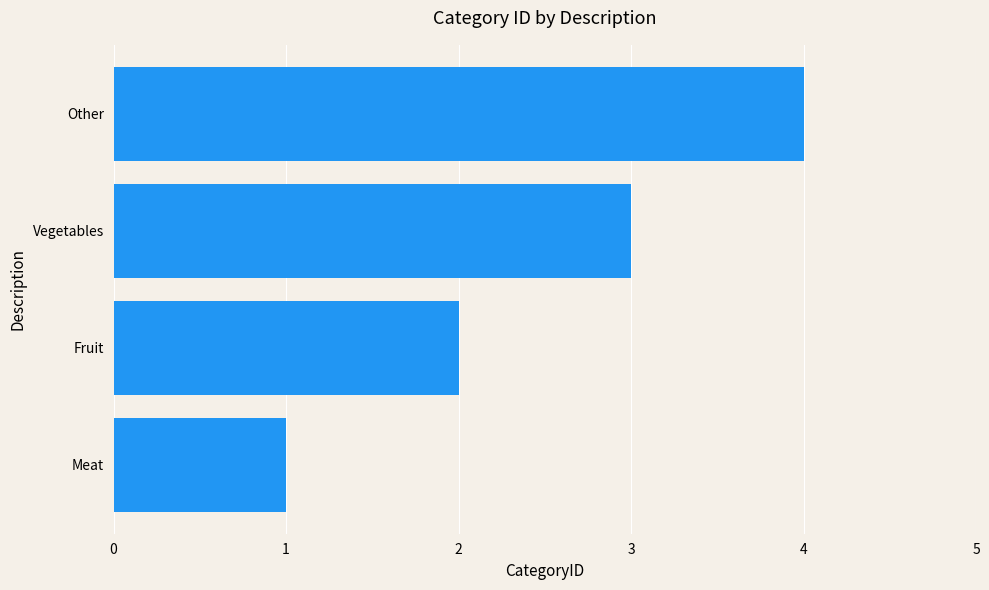

How many data points does each series have?

4